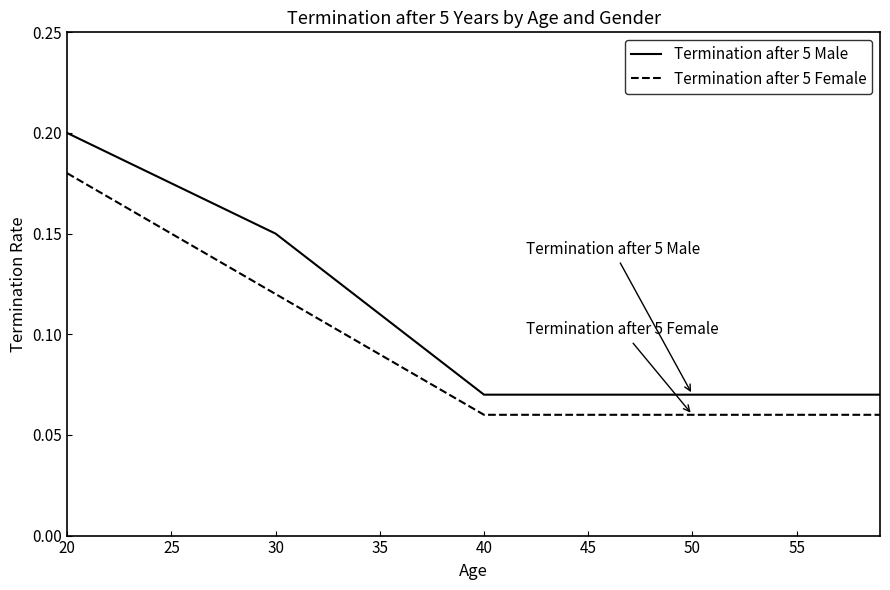

Which series has the widest spread of values?

Termination after 5 Male